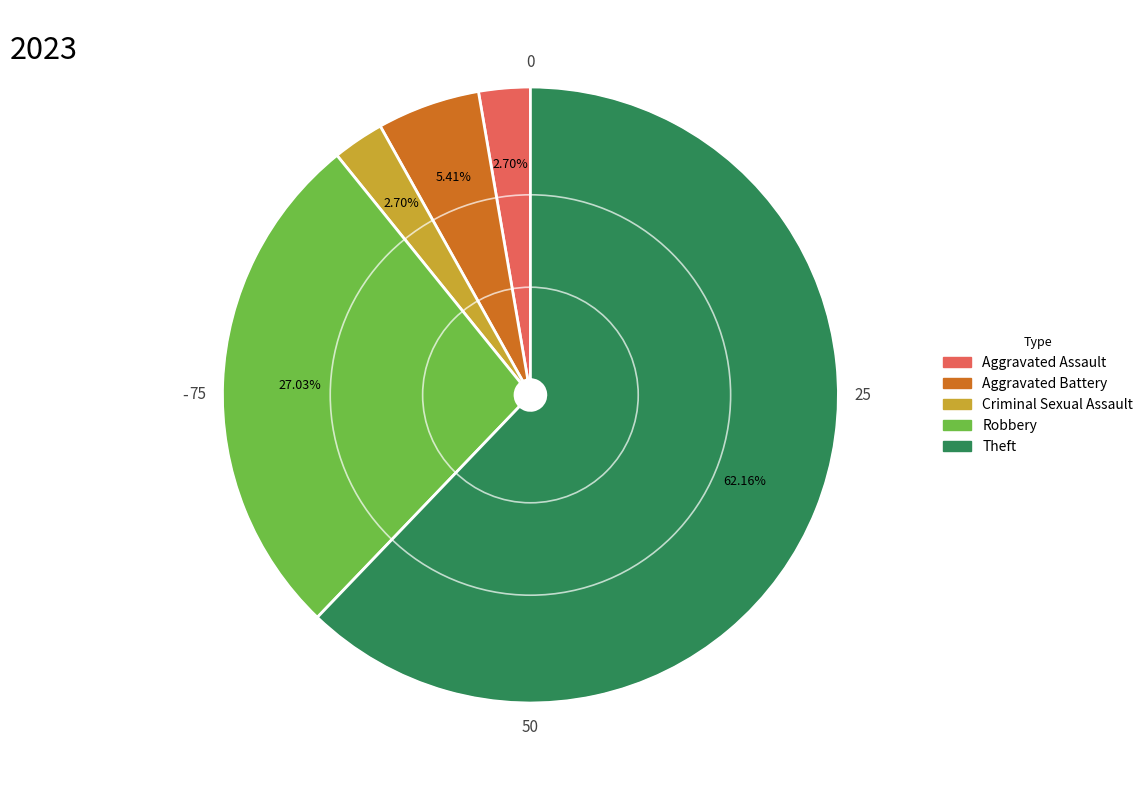

To the nearest percent, what percentage of the pie is Robbery?

27%